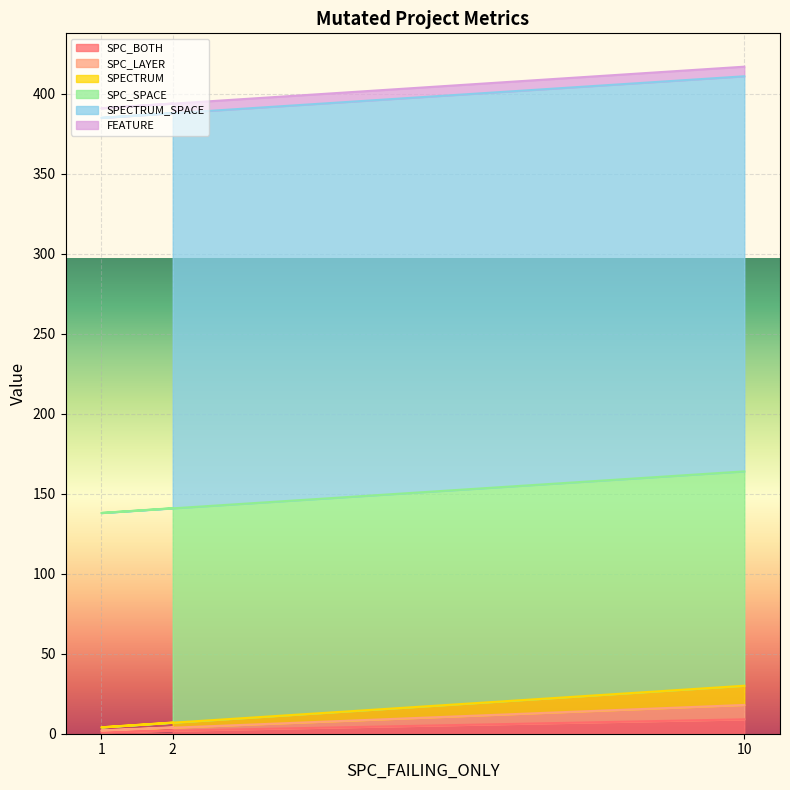

Does the chart display data point markers on the line(s)?

No